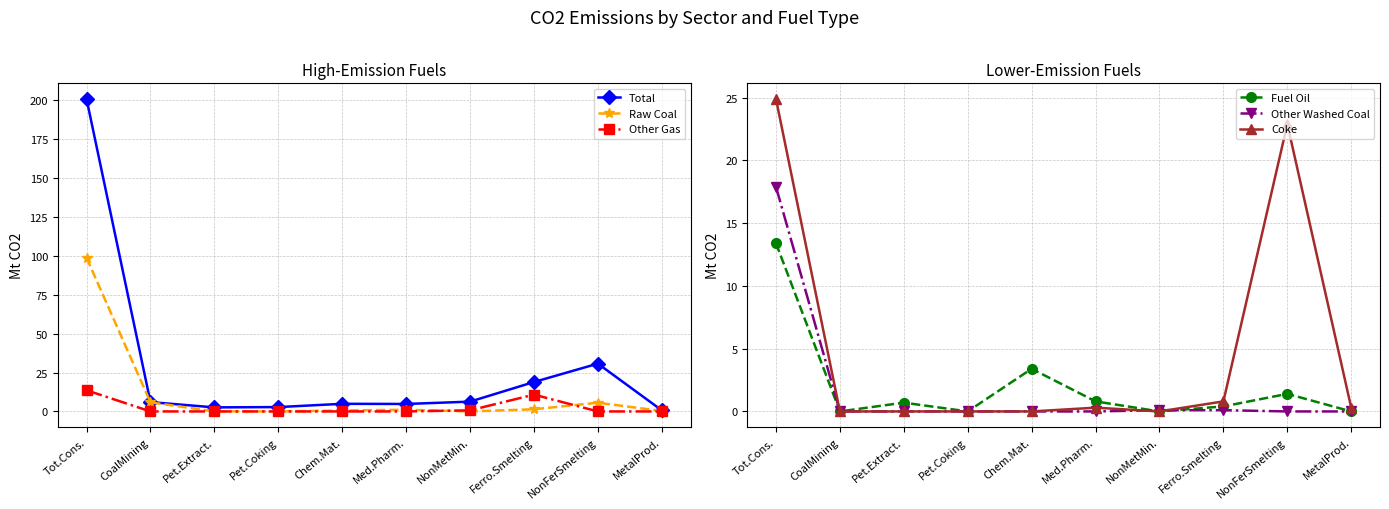

Reading right to left, list all the values displayed in this chart.

Total: 0.7	30.7	18.9	6.3	4.8	4.9	2.8	2.6	6.0	200.7
Raw Coal: 0.3	5.6	1.4	0.0	1.1	0.6	0.0	0.1	5.8	98.7
Other Gas: 0.0	0.0	10.8	0.7	0.0	0.0	0.0	0.0	0.0	13.6
Fuel Oil: 0.0	1.4	0.4	0.0	0.8	3.4	0.0	0.7	0.0	13.4
Other Washed Coal: 0.0	0.0	0.1	0.1	0.0	0.0	0.0	0.0	0.0	17.9
Coke: 0.3	22.9	0.8	0.0	0.3	0.0	0.0	0.0	0.0	24.9